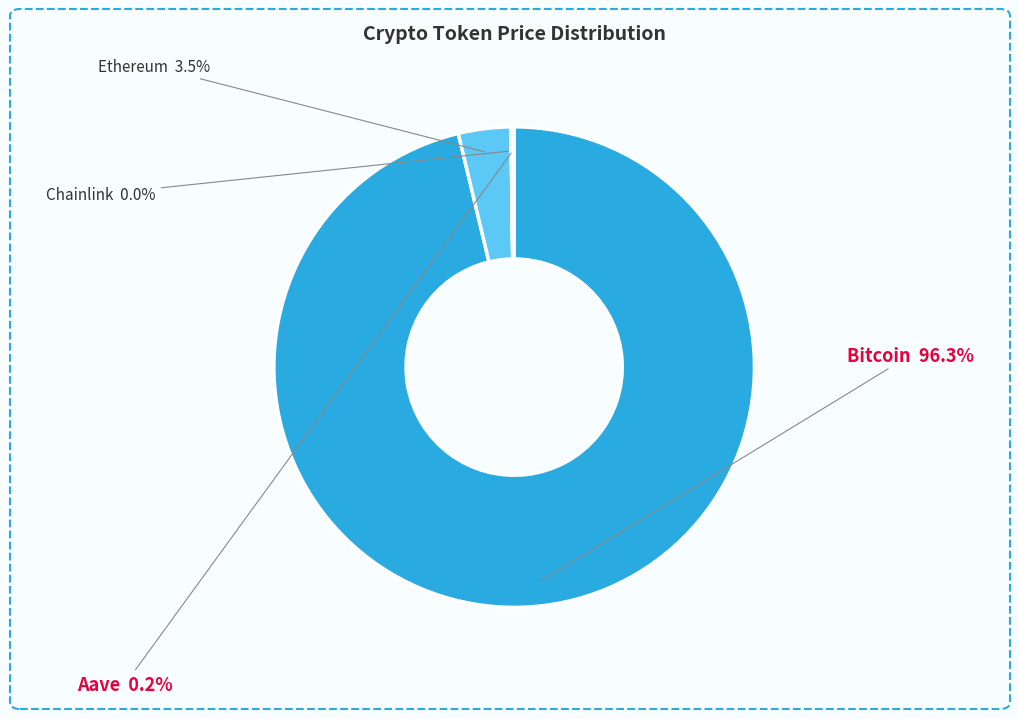

Count the number of slices in the pie.

4